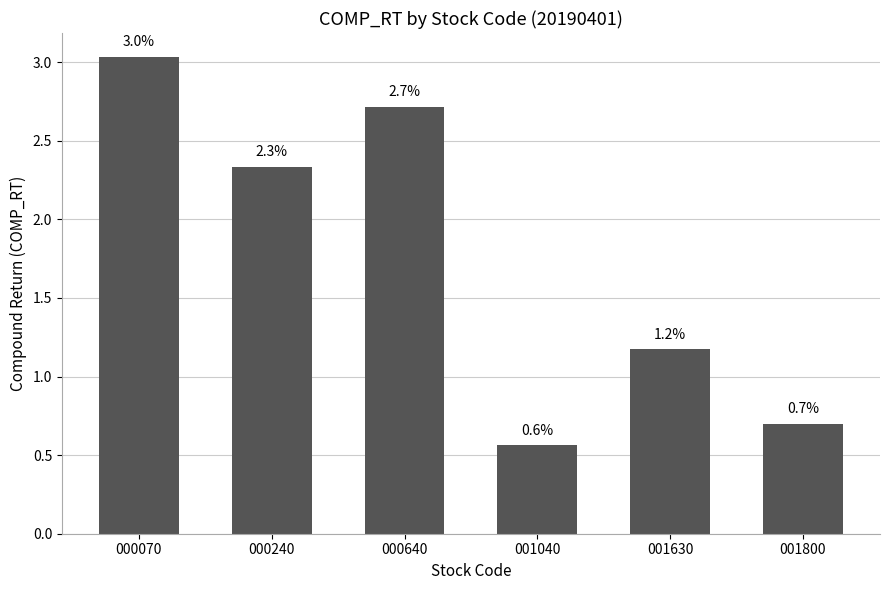

What is the value of the 6th bar from the left?

0.7